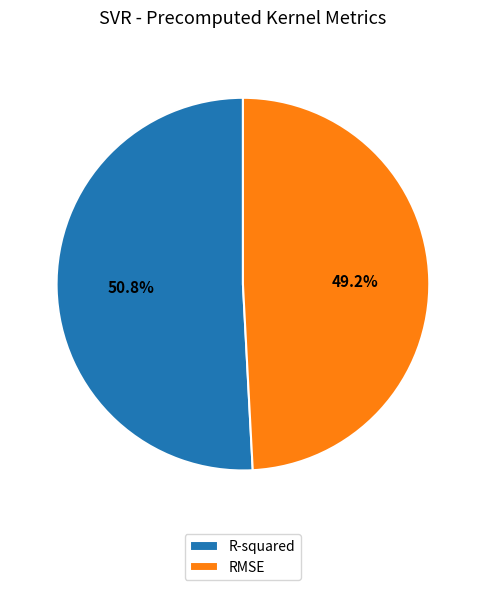

Count the number of slices in the pie.

2